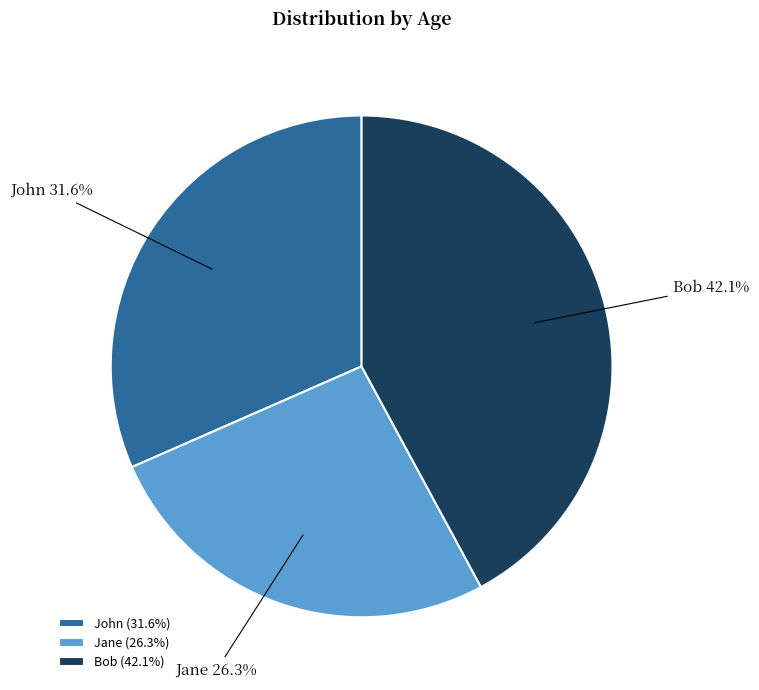

Is Jane the majority of the pie?

No